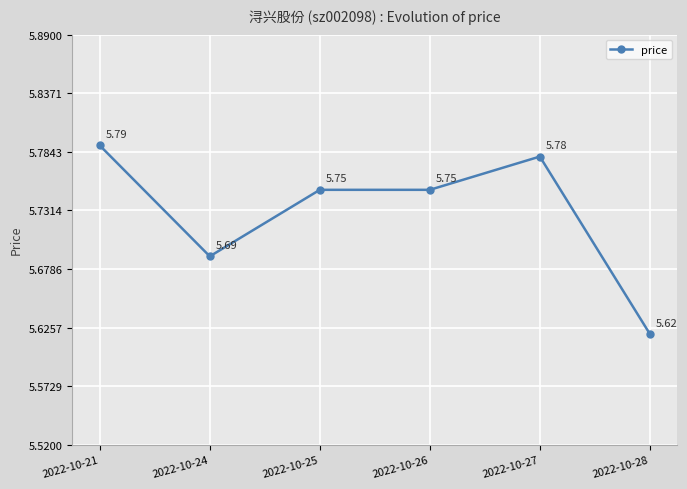

At which category does the chart reach its minimum across all series?

2022-10-28